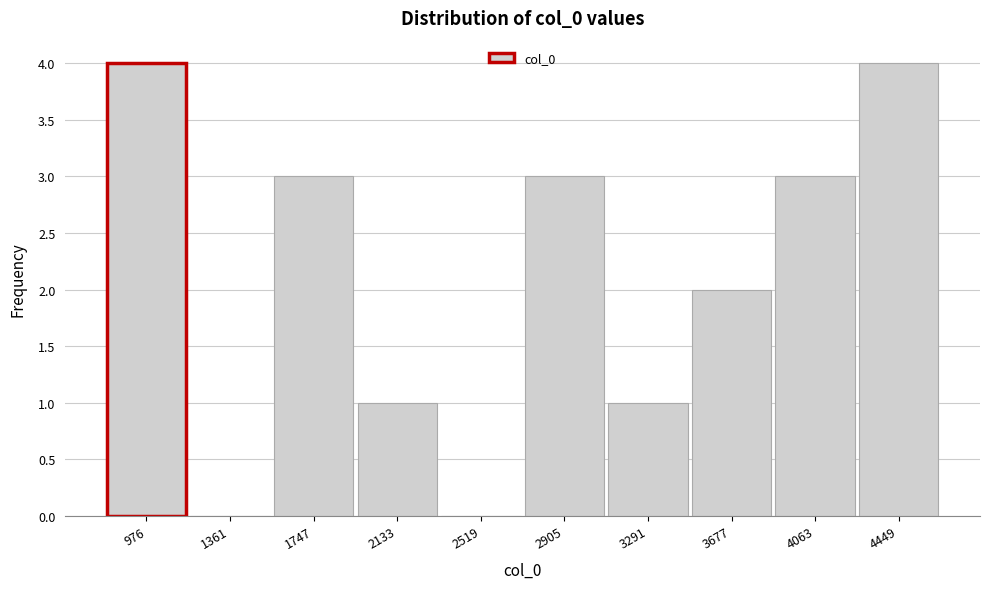

Reading right to left, extract all data points from this chart.

4449=4	4063=3	3677=2	3291=1	2905=3	2519=0	2133=1	1747=3	1361=0	976=4